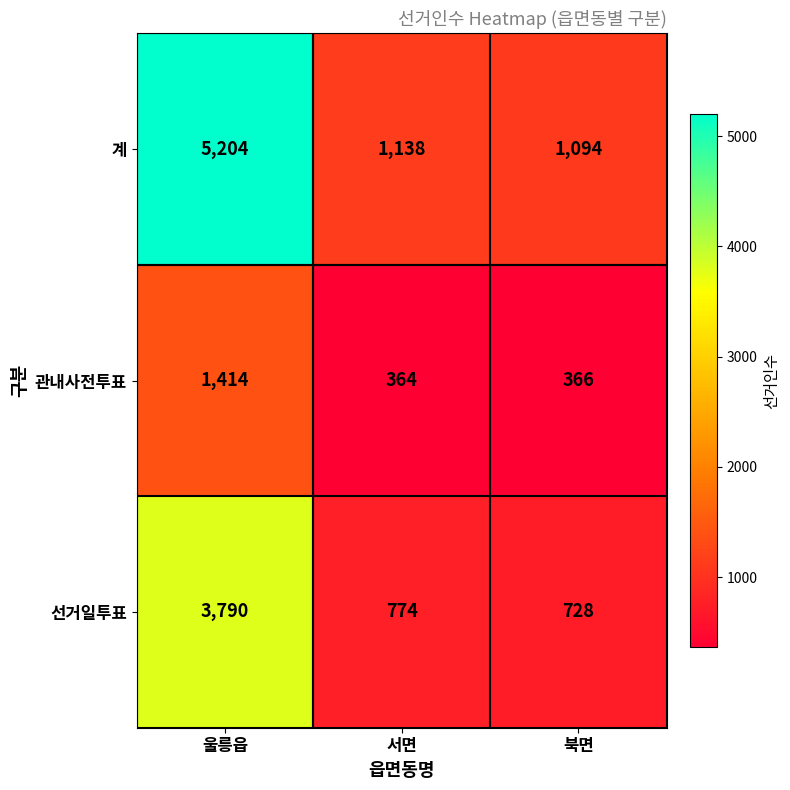

What is the sum of the 관내사전투표 values at 서면 and 북면?

730